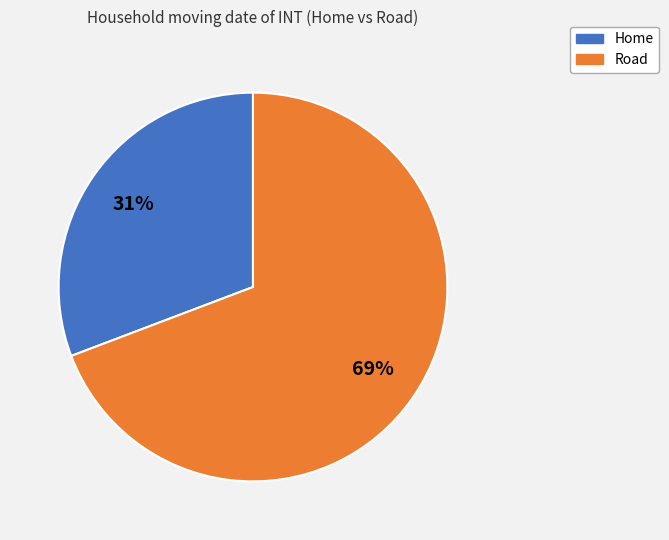

What percentage is the Road slice, to the nearest percent?

69%